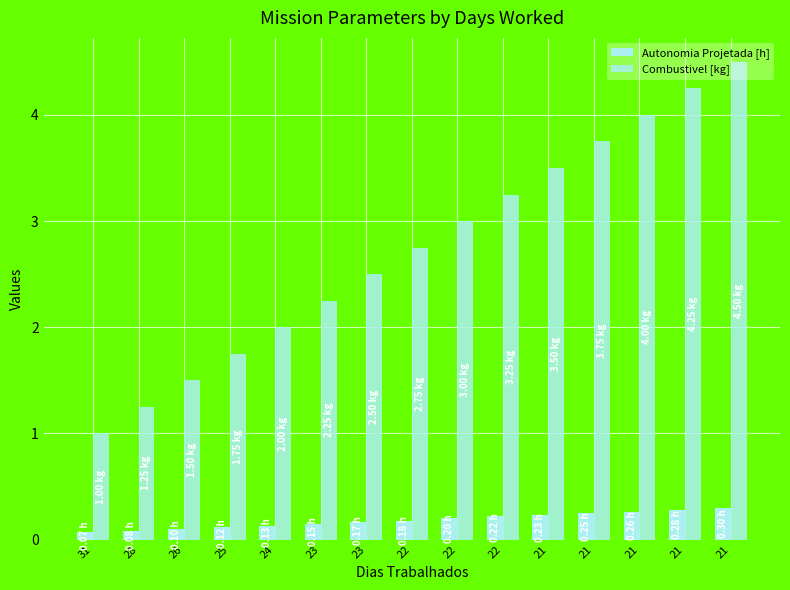

What is the difference between the maximum and minimum values in the Autonomia Projetada [h] series?

0.2